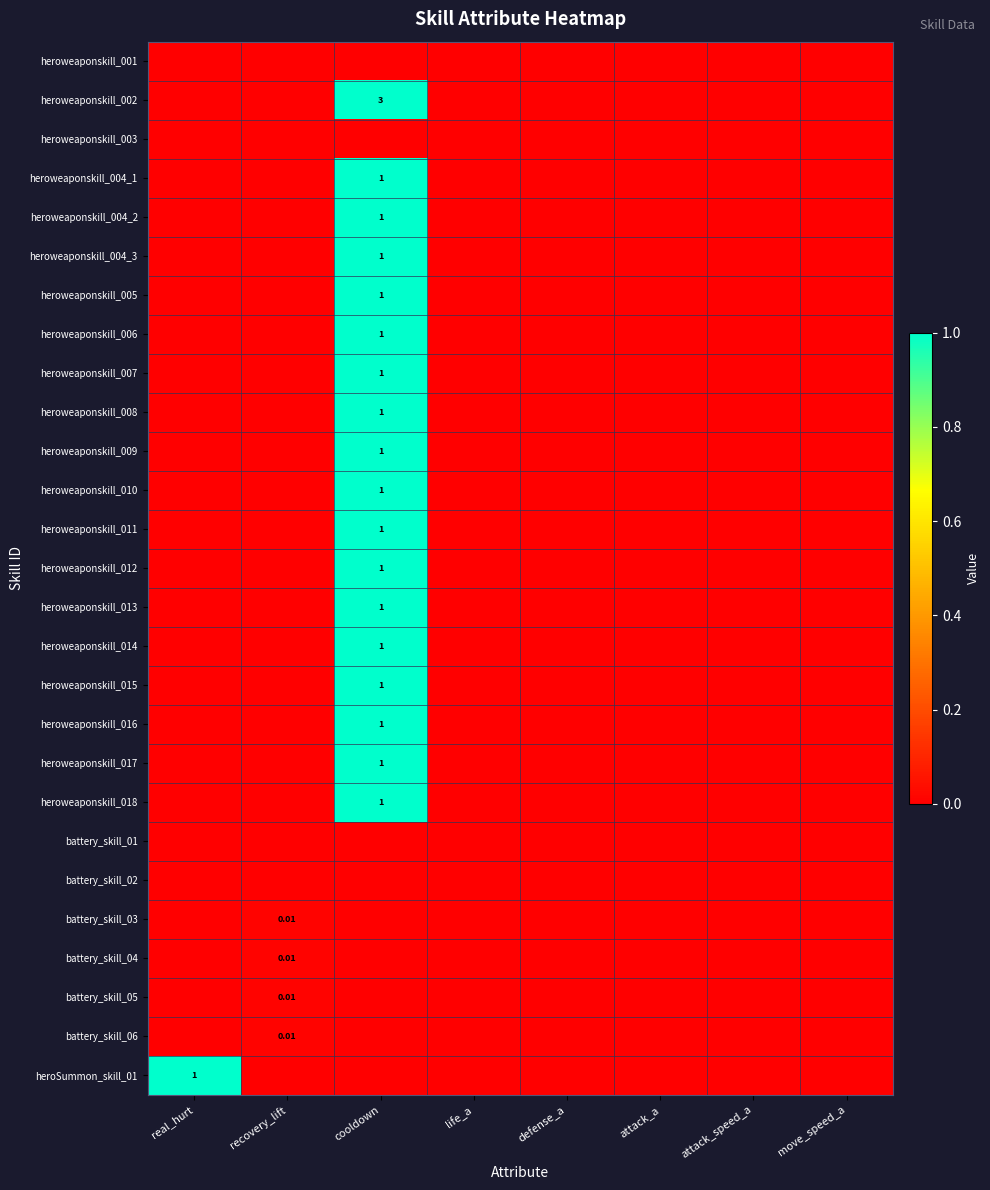

The heroweaponskill_001 series shows 0.0 at recovery_lift. True or false?

True